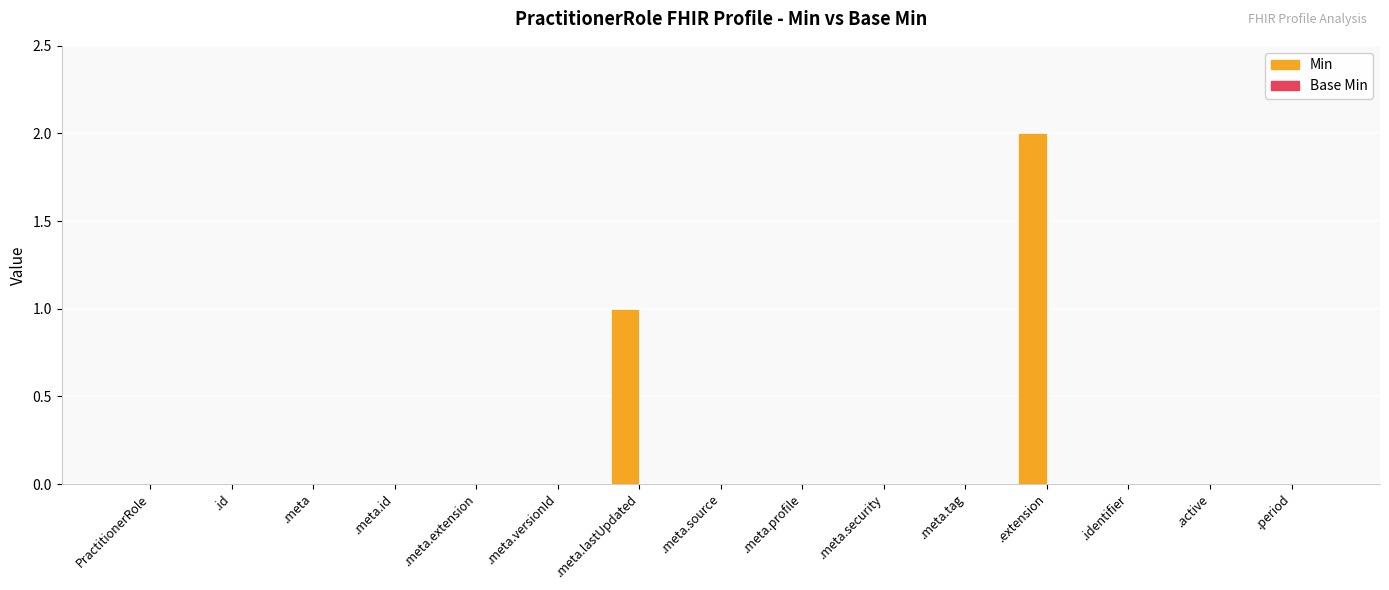

What is the change in value from .id to .extension?

+2